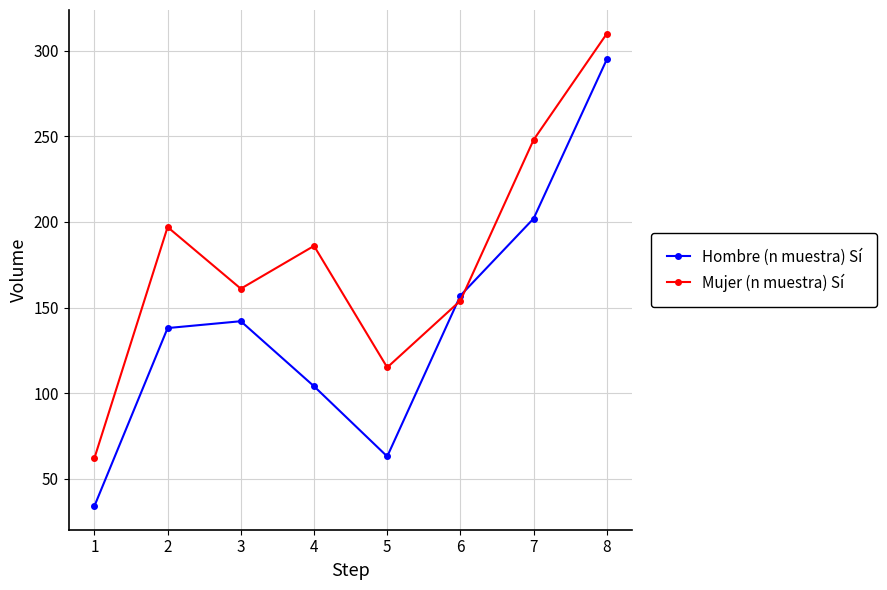

The Hombre (n muestra) Sí series shows 51 at 3. True or false?

False